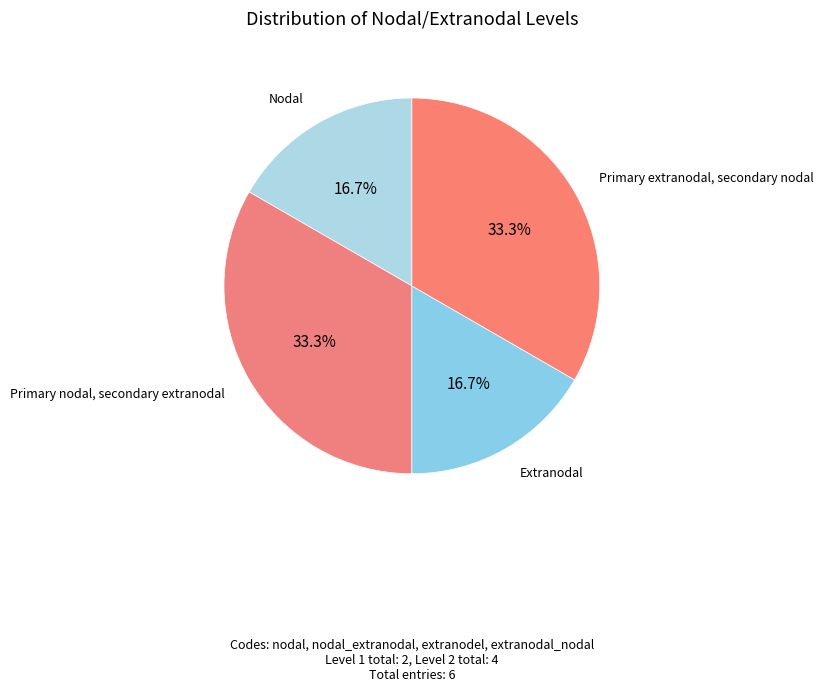

Count the number of slices in the pie.

4